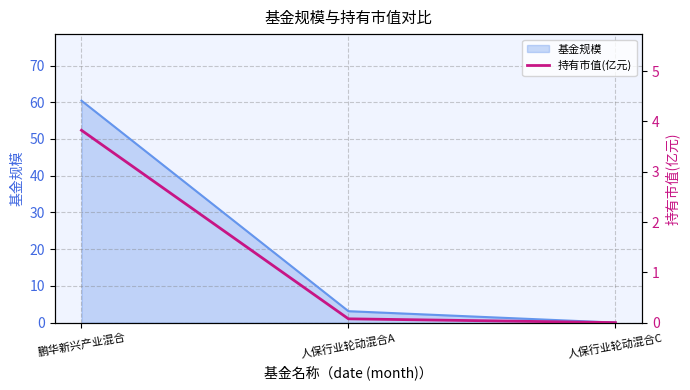

List the labels in order of value, largest first.

鹏华新兴产业混合, 人保行业轮动混合A, 人保行业轮动混合C